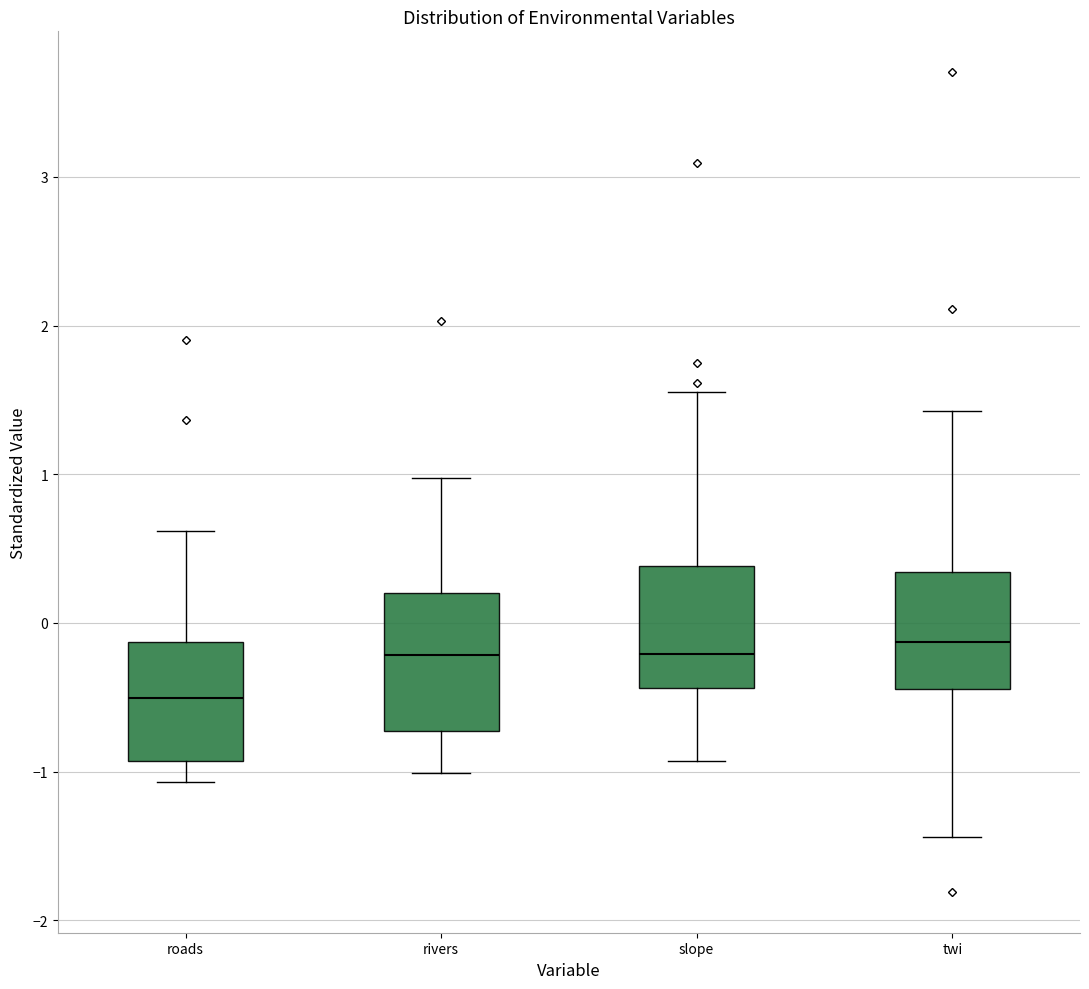

Which box's median line is the lowest?

roads